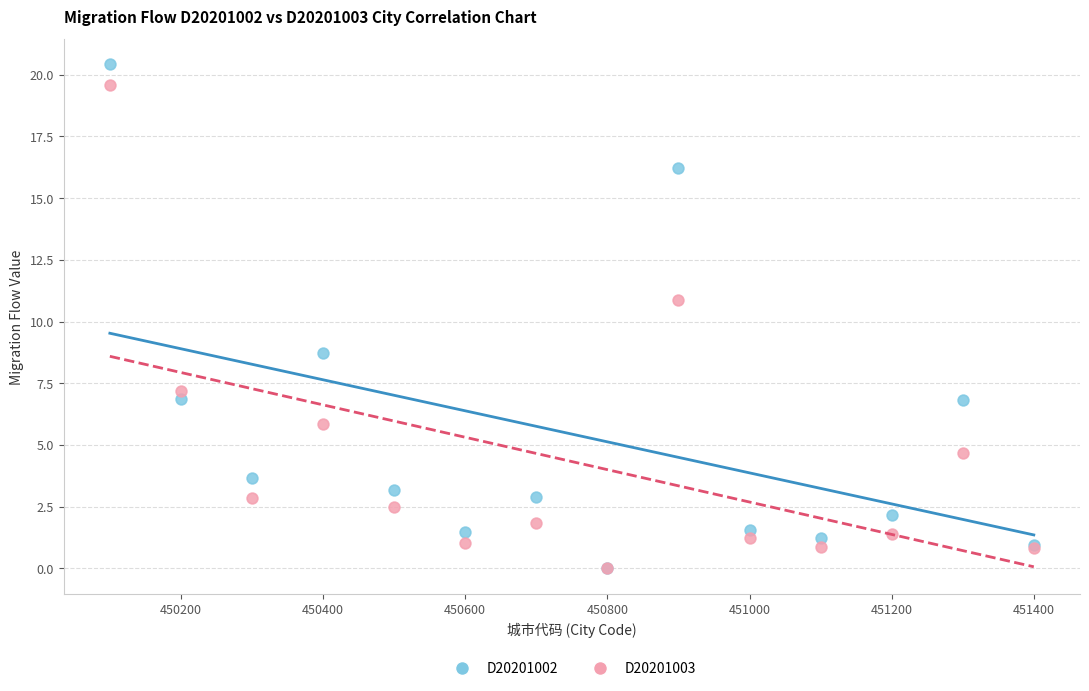

In the D20201003 series, what Y value is closest to 9?

7.2